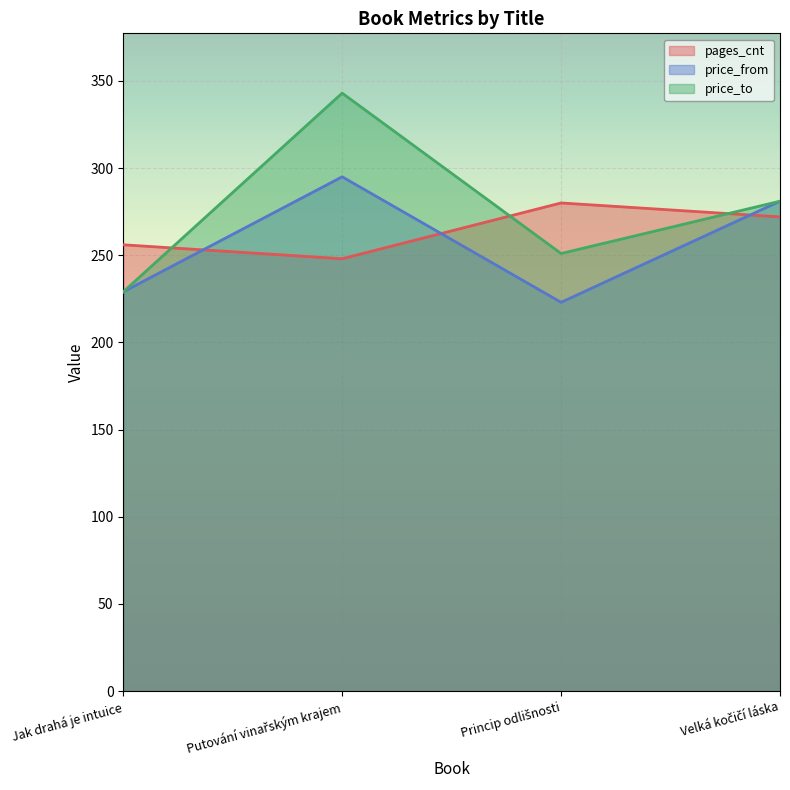

Reading right to left, what are all the values shown in this chart?

pages_cnt: Velká kočičí láska=272	Princip odlišnosti=280	Putování vinařským krajem=248	Jak drahá je intuice=256
price_from: Velká kočičí láska=281	Princip odlišnosti=223	Putování vinařským krajem=295	Jak drahá je intuice=229
price_to: Velká kočičí láska=281	Princip odlišnosti=251	Putování vinařským krajem=343	Jak drahá je intuice=229